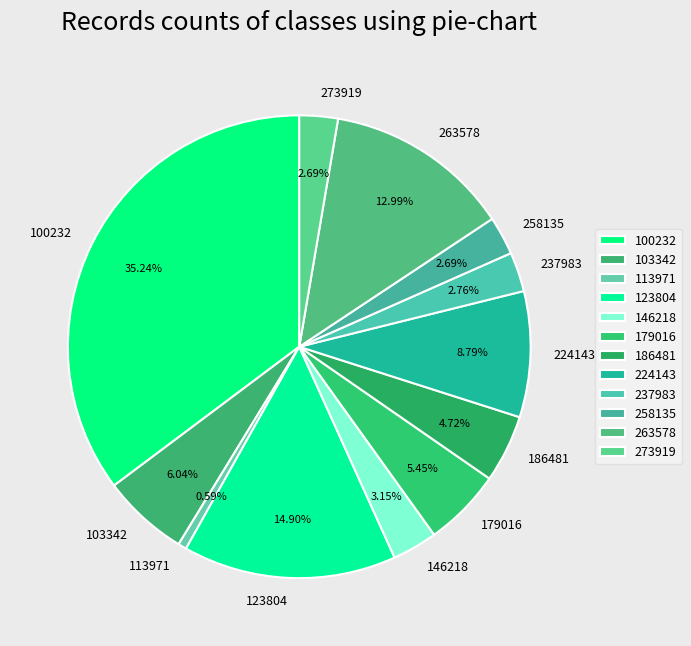

Between 258135 and 224143, which is larger?

224143